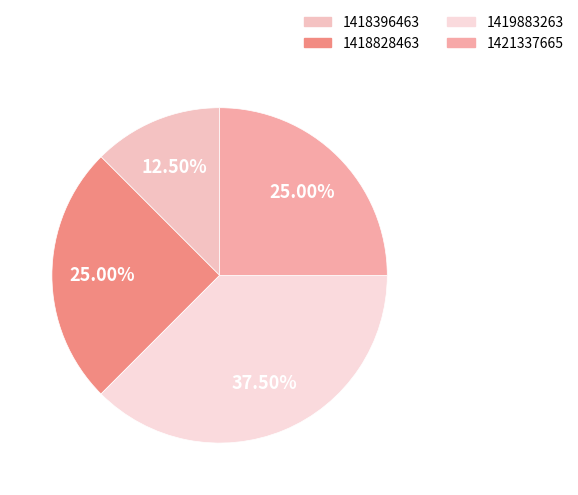

How many slices are in this pie chart?

4